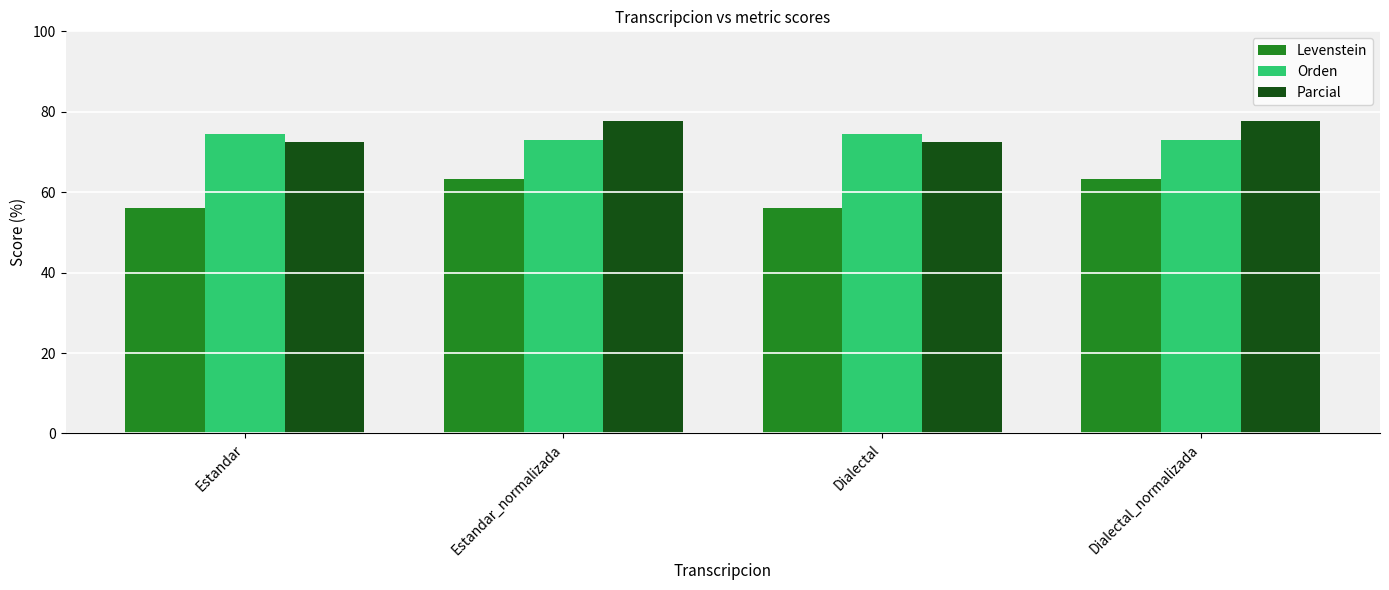

What is the maximum value for Parcial?

77.8